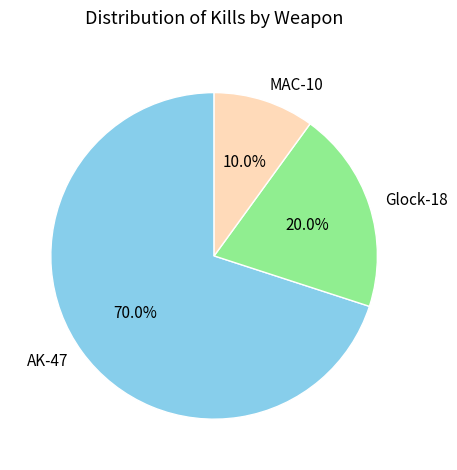

Combined, what portion of the pie is AK-47 and Glock-18?

90.0%